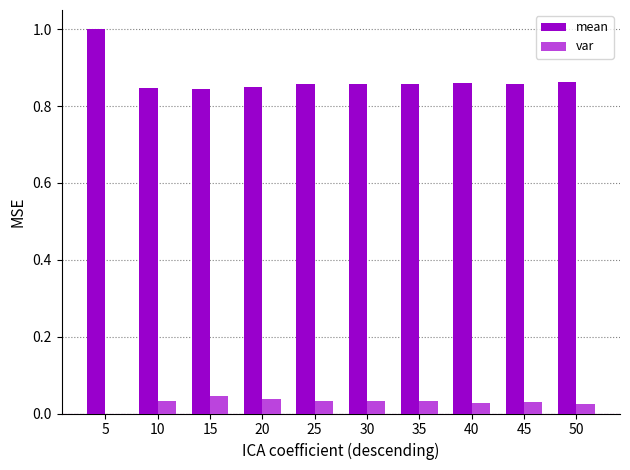

Which series has the largest total across all categories?

mean